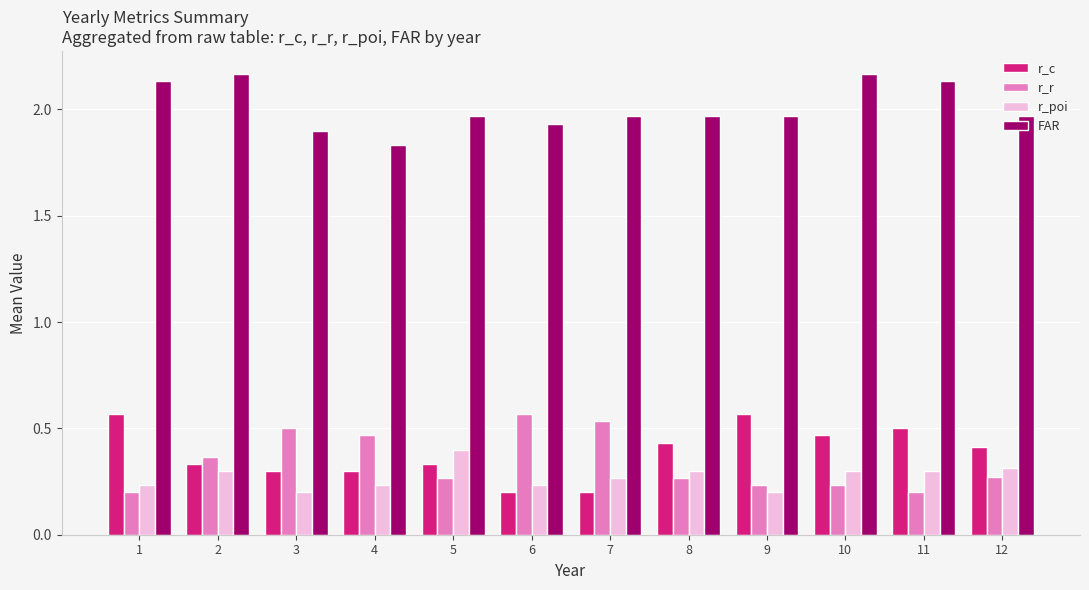

Which series has the largest total across all categories?

FAR